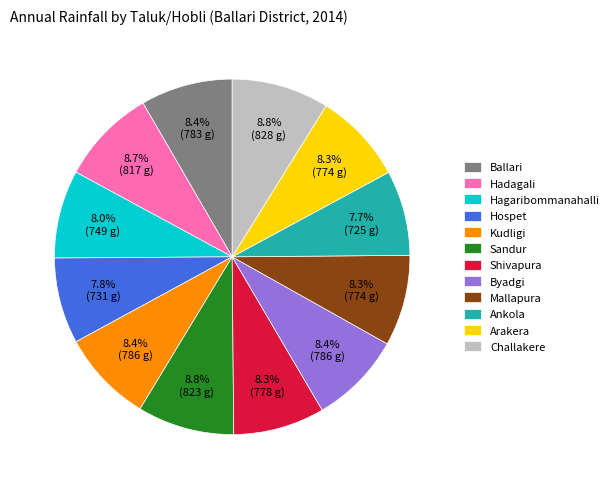

To the nearest percent, what is the average slice percentage?

8%